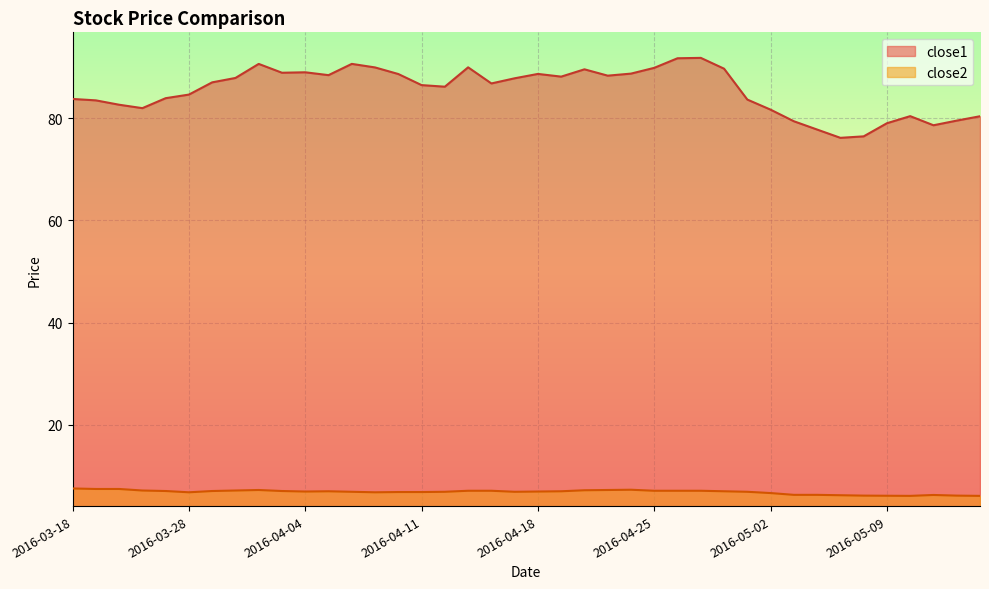

Reading left to right, list all the values displayed in this chart.

close1: 83.8	83.5	82.6	82.0	83.9	84.6	87.0	87.9	90.6	88.9	89.0	88.4	90.6	89.9	88.6	86.5	86.2	90.0	86.8	87.8	88.7	88.1	89.6	88.3	88.7	89.9	91.7	91.8	89.7	83.6	81.7	79.4	77.8	76.2	76.4	79.0	80.4	78.6	79.5	80.4
close2: 7.5	7.4	7.4	7.1	7.0	6.8	7.0	7.1	7.2	7.0	6.9	7.0	6.9	6.8	6.8	6.8	6.9	7.1	7.1	6.9	6.9	7.0	7.2	7.2	7.3	7.1	7.1	7.1	7.0	6.9	6.6	6.3	6.3	6.2	6.1	6.1	6.1	6.2	6.1	6.1